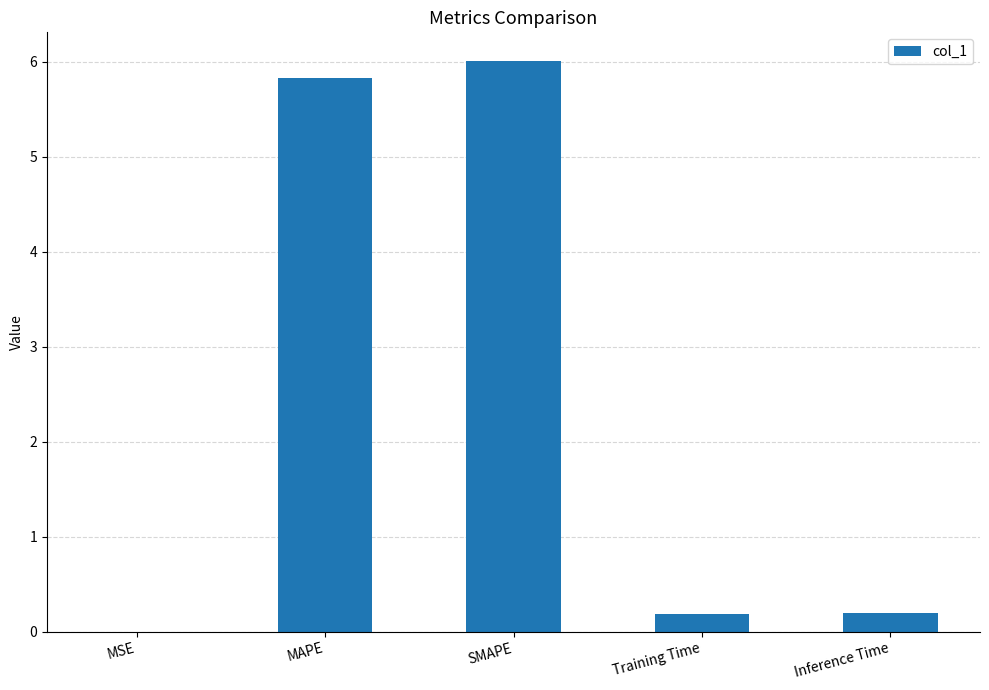

The chart shows a value of 0.2 at Inference Time. True or false?

True